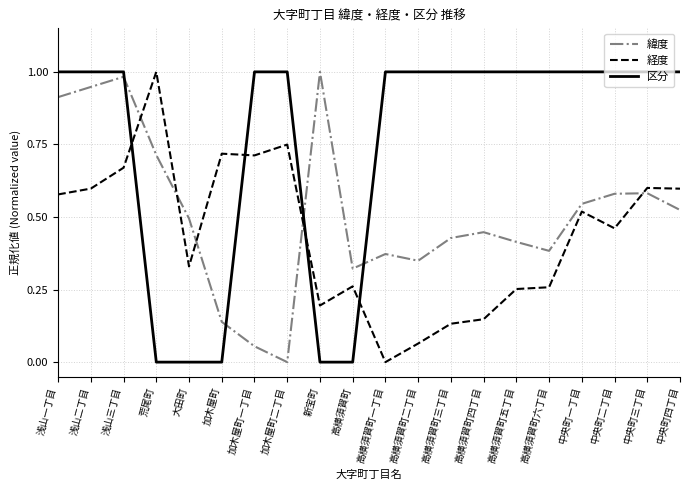

True or false: 経度 and 区分 intersect in this chart.

True